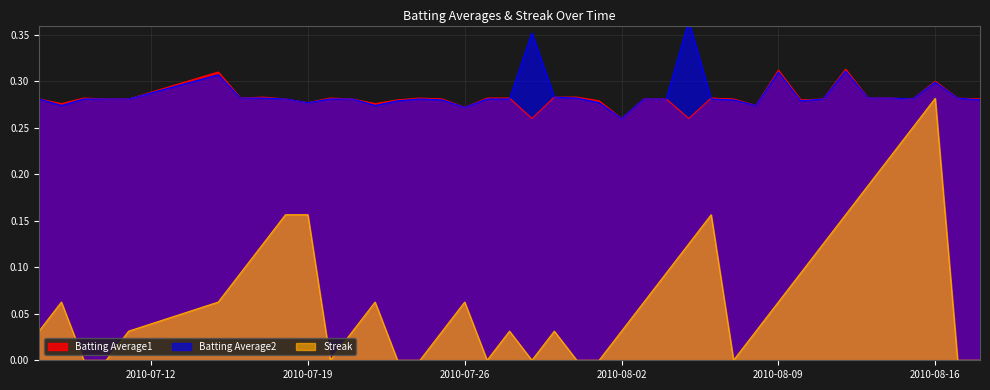

What is the difference between the maximum and second lowest values in the Batting Average1 series?

0.1